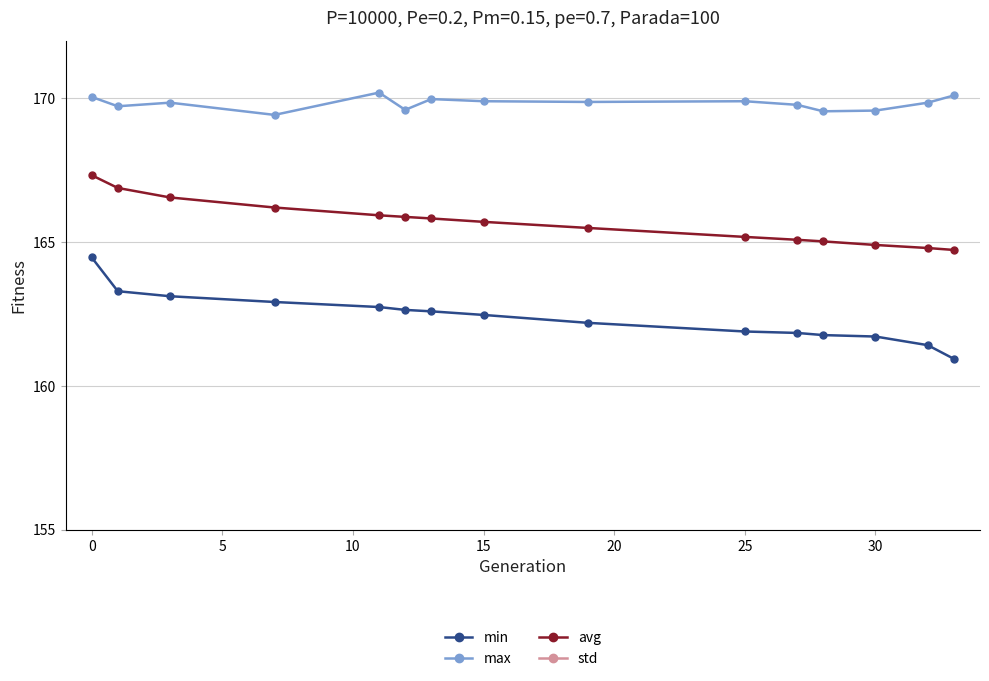

What is the maximum value for max?

170.2